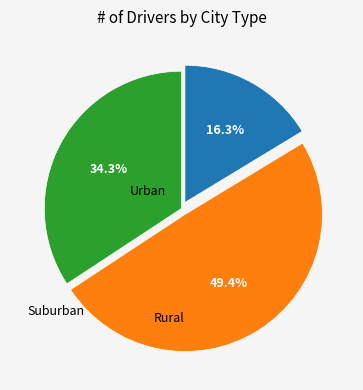

Is there any slice that represents more than half of the pie?

No